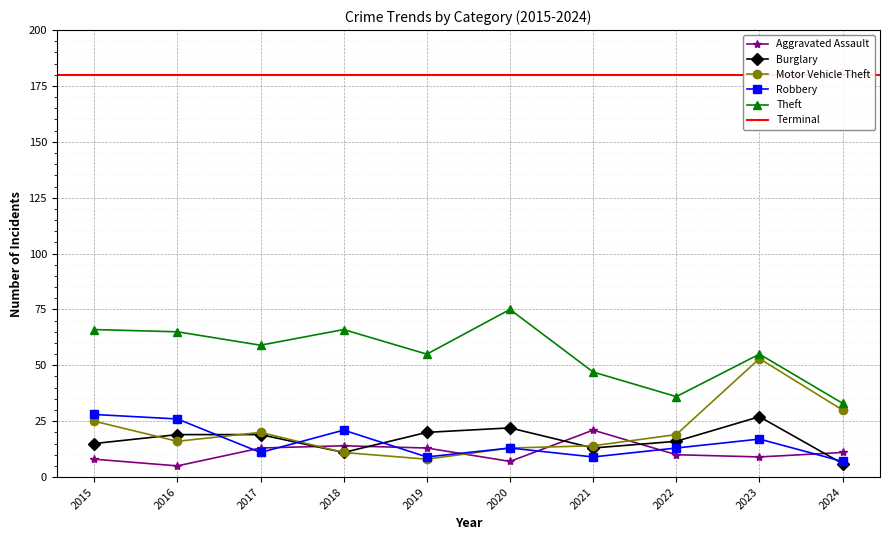

Is it true that Robbery equals 9 at 2019?

True